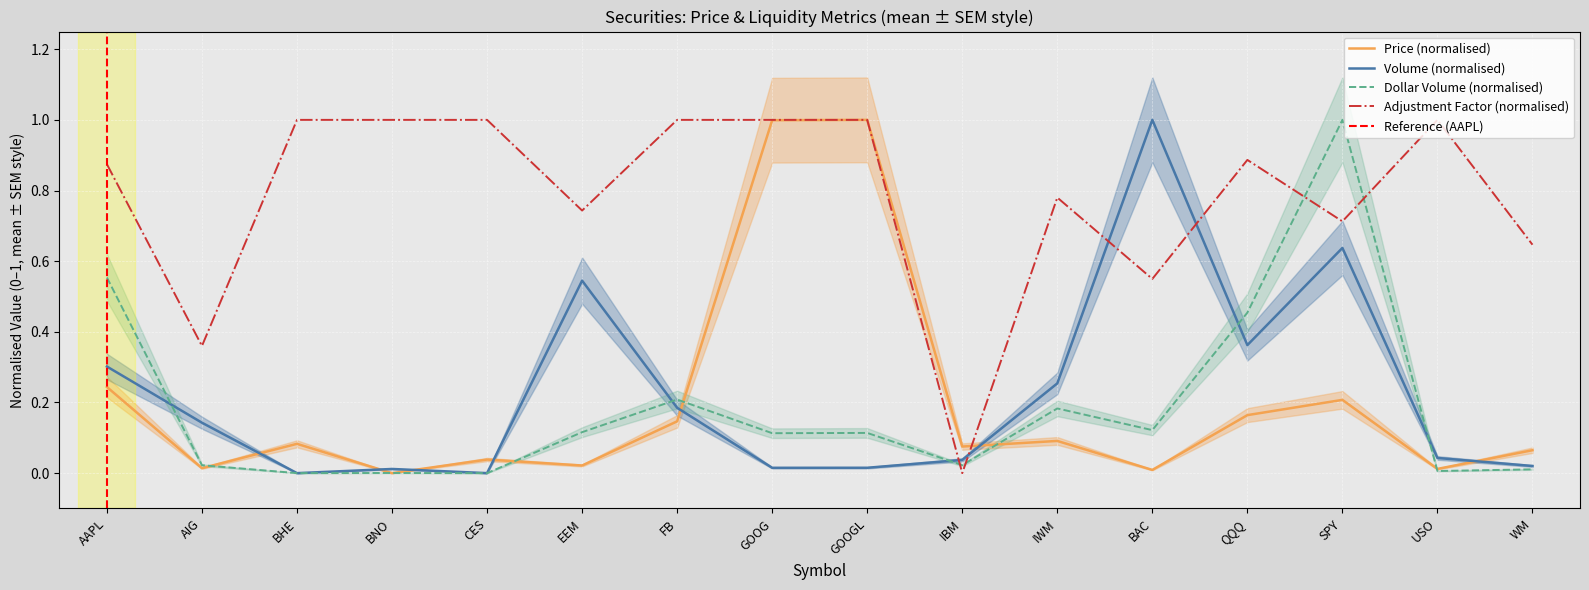

Does the chart display data point markers on the line(s)?

No